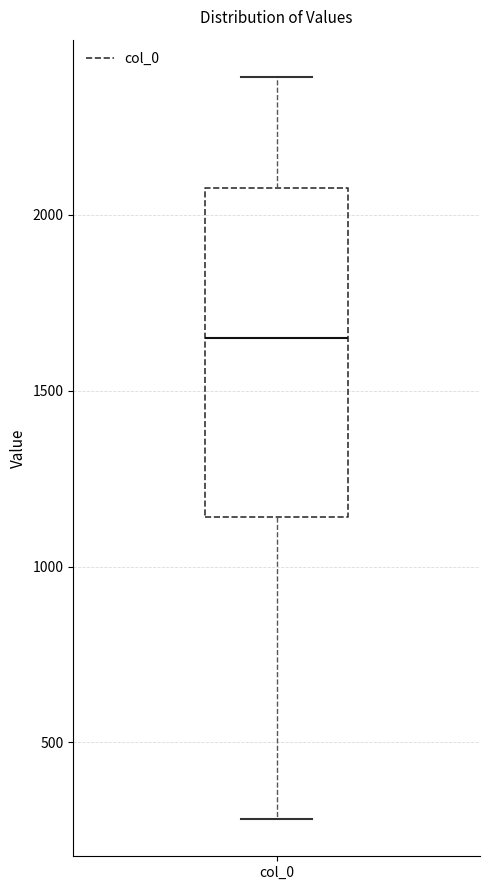

Where does the upper whisker of the box for col_0 end on the y-axis? The values are not printed on the chart, so give them approximately, as read against the axis.

2400